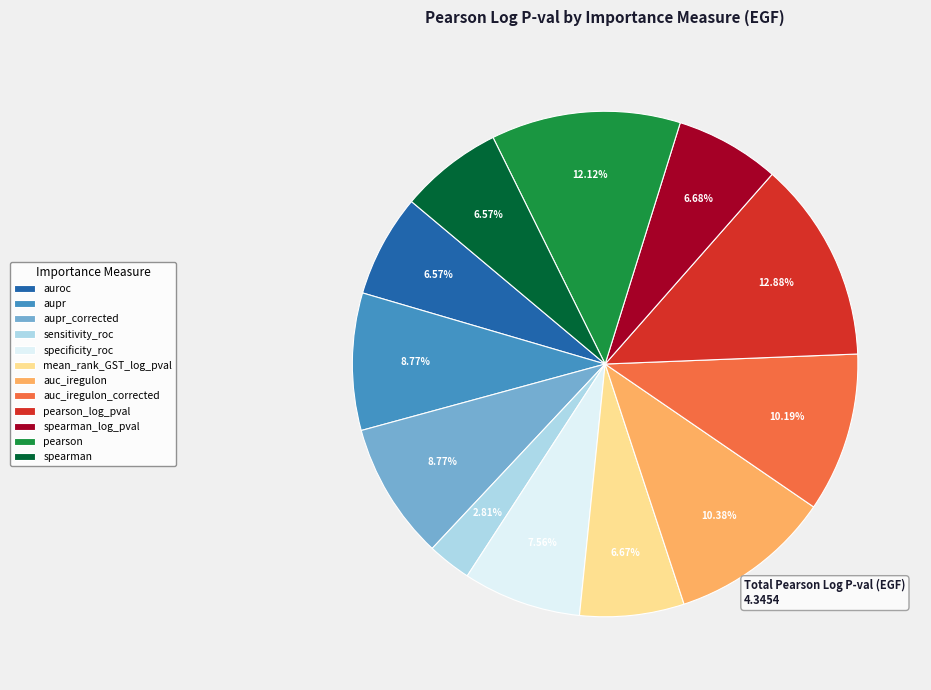

Do spearman and spearman_log_pval together represent more than half of the pie?

No